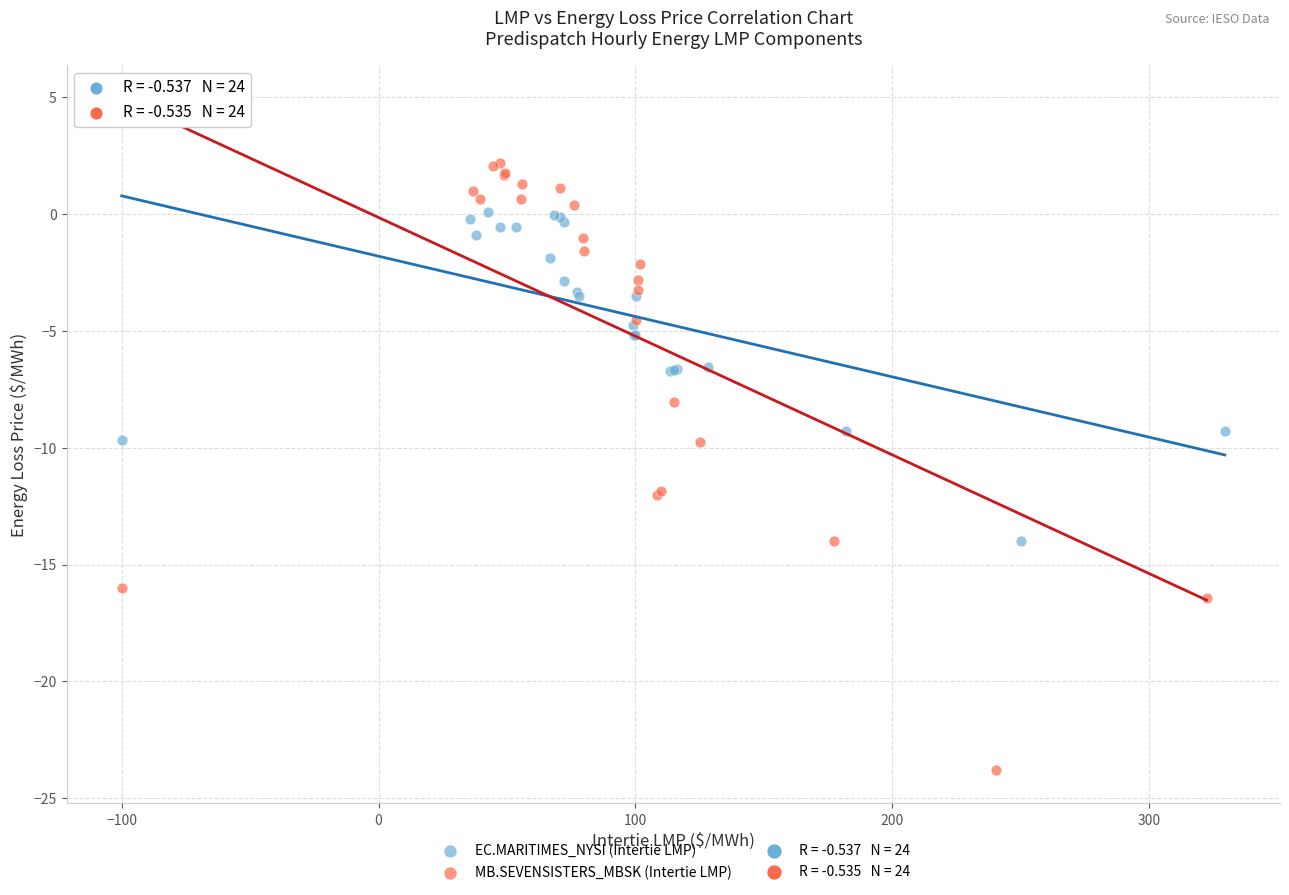

Which series contains the highest Y value?

MB.SEVENSISTERS_MBSK (Intertie LMP)